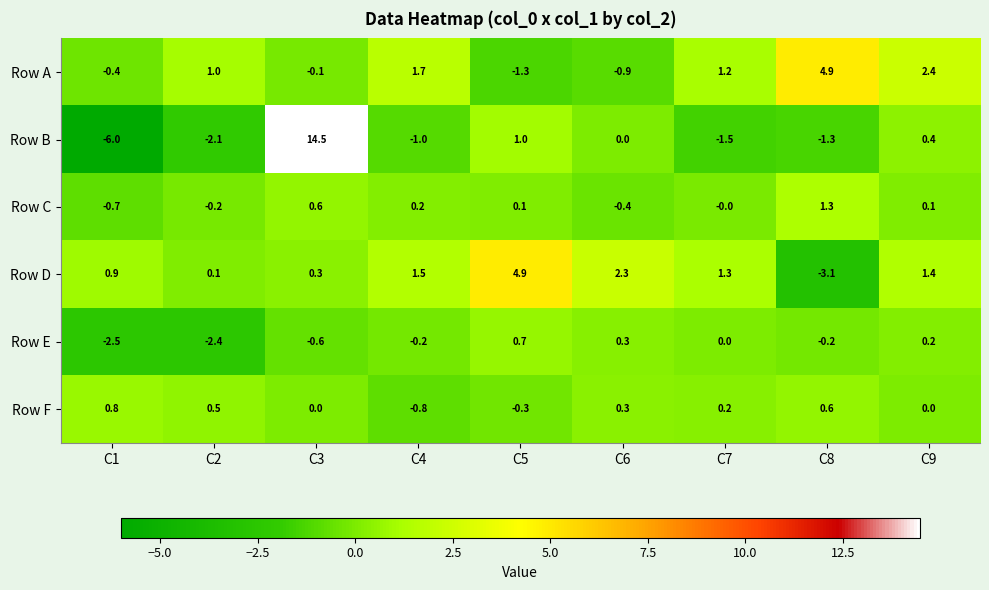

What is the difference between the highest and lowest values at C2?

3.4